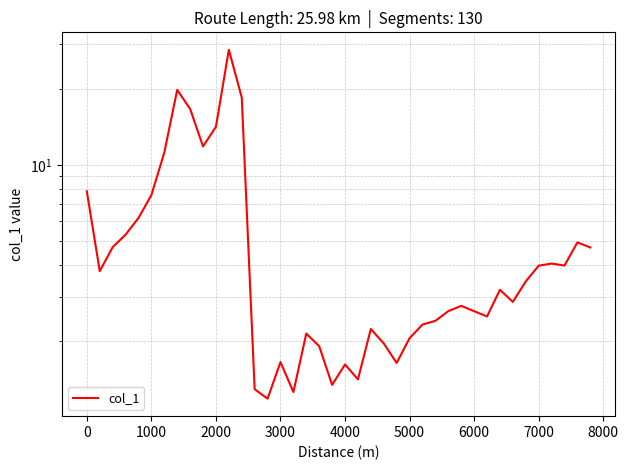

Between 5000 and 8000, which is larger?

8000